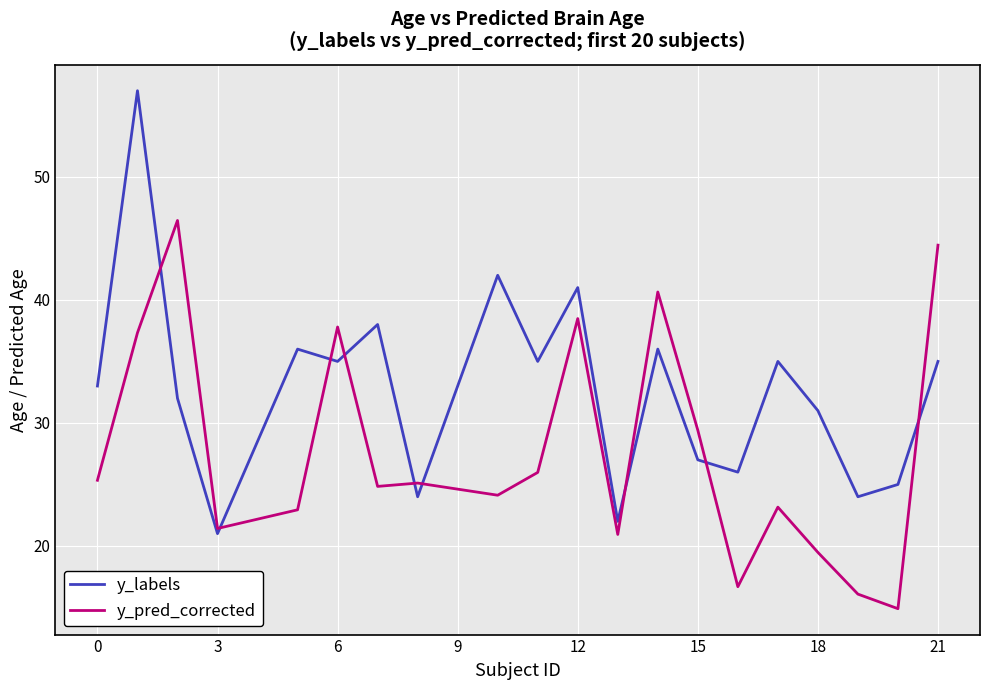

Reading left to right, list all the values displayed in this chart.

y_labels: 33.0	57.0	32.0	21.0	36.0	35.0	38.0	24.0	42.0	35.0	41.0	22.0	36.0	27.0	26.0	35.0	31.0	24.0	25.0	35.0
y_pred_corrected: 25.3	37.3	46.5	21.4	22.9	37.8	24.8	25.1	24.1	26.0	38.5	20.9	40.6	29.4	16.7	23.2	19.5	16.1	14.9	44.4